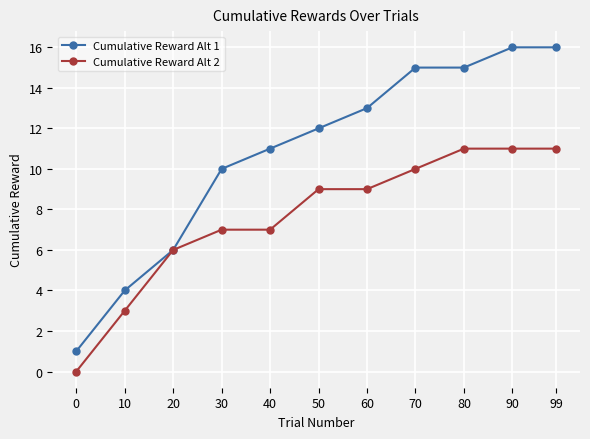

What is the difference between the maximum and minimum values in the Cumulative Reward Alt 1 series?

15